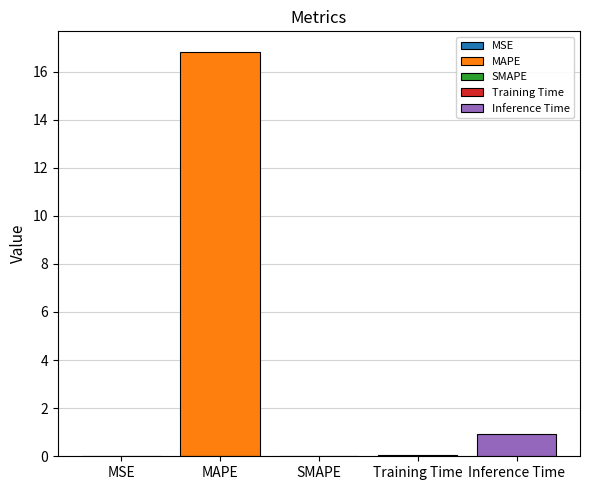

The value at Training Time is 0.0. True or false?

False